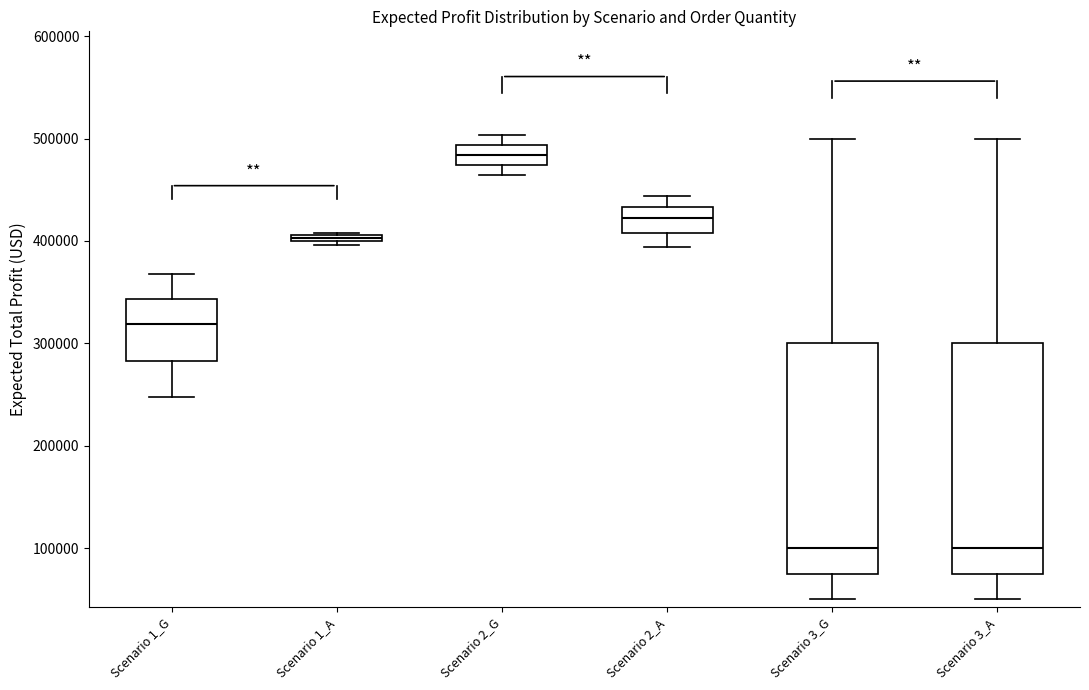

Where does the lower whisker of the box for Scenario 3_G end on the y-axis? The values are not printed on the chart, so give them approximately, as read against the axis.

50000